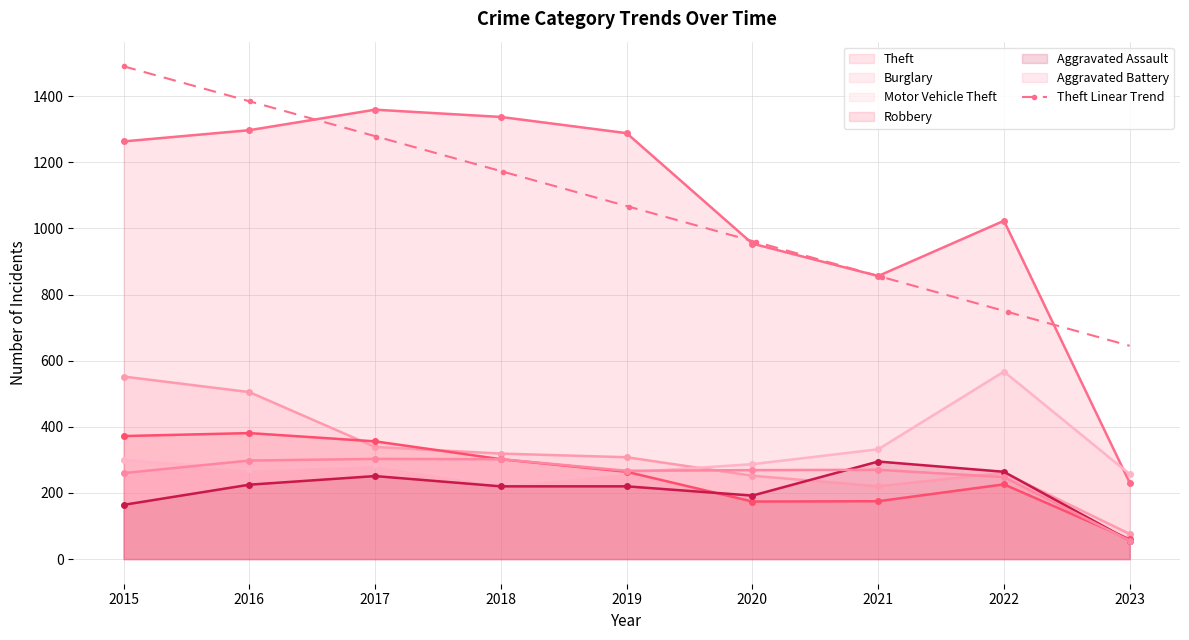

At which category is the sum across all series the highest?

2016